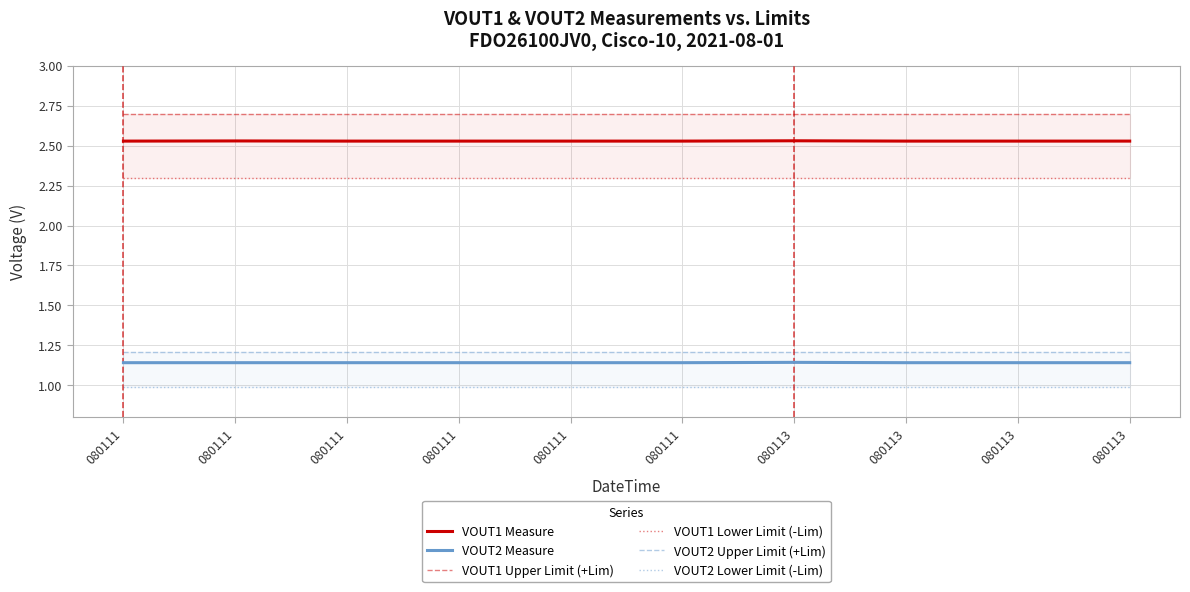

The value of VOUT2 Upper Limit (+Lim) at 080113 is 2.0. True or false?

False